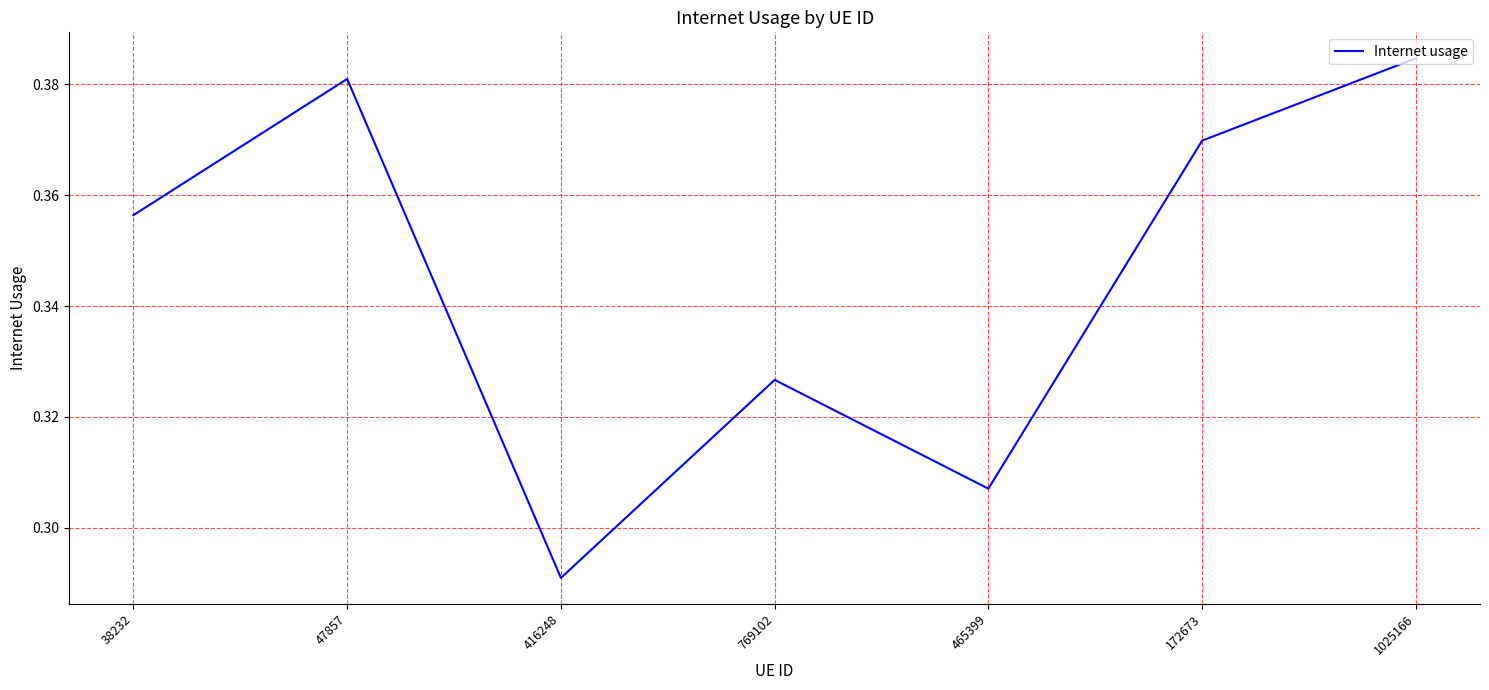

At which category does the chart reach its minimum across all series?

416248